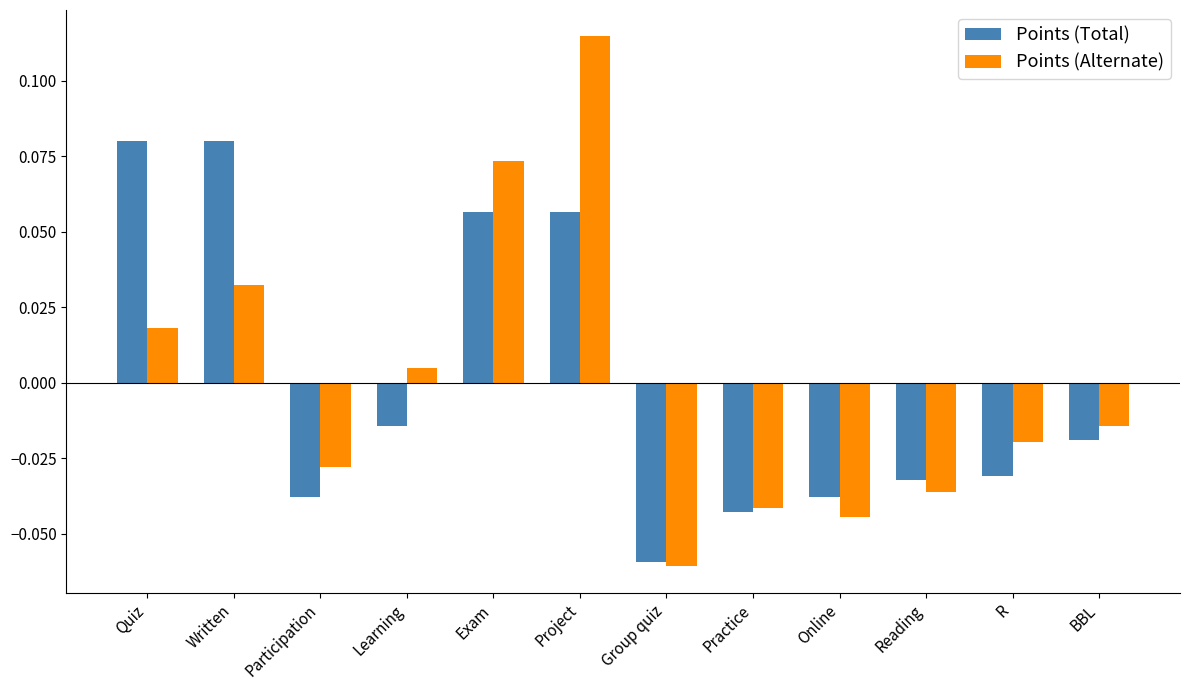

Is the value of Points (Alternate) at Reading greater than the value of Points (Total) at Written?

No